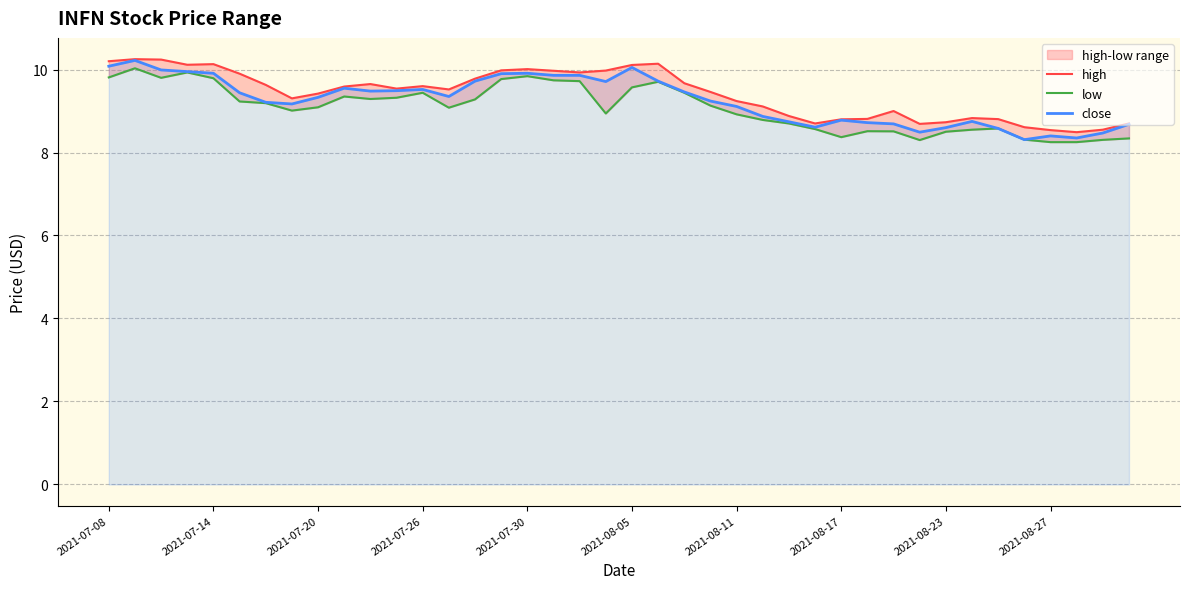

What is the average value of the high series?

9.4